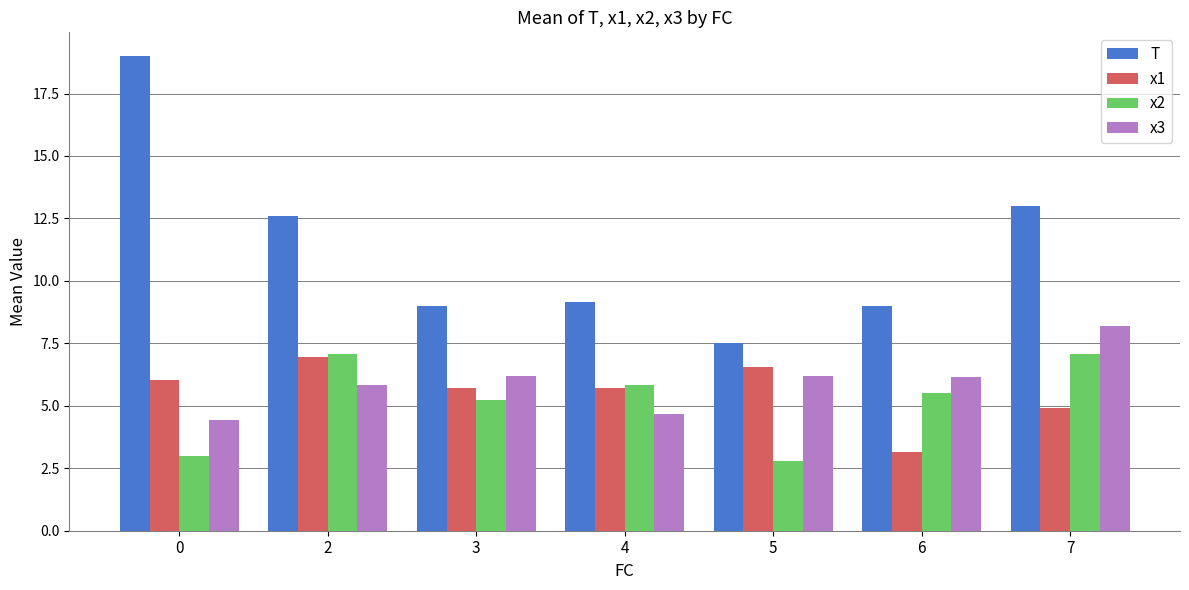

What is the spread (max minus min) of values at 6?

5.9